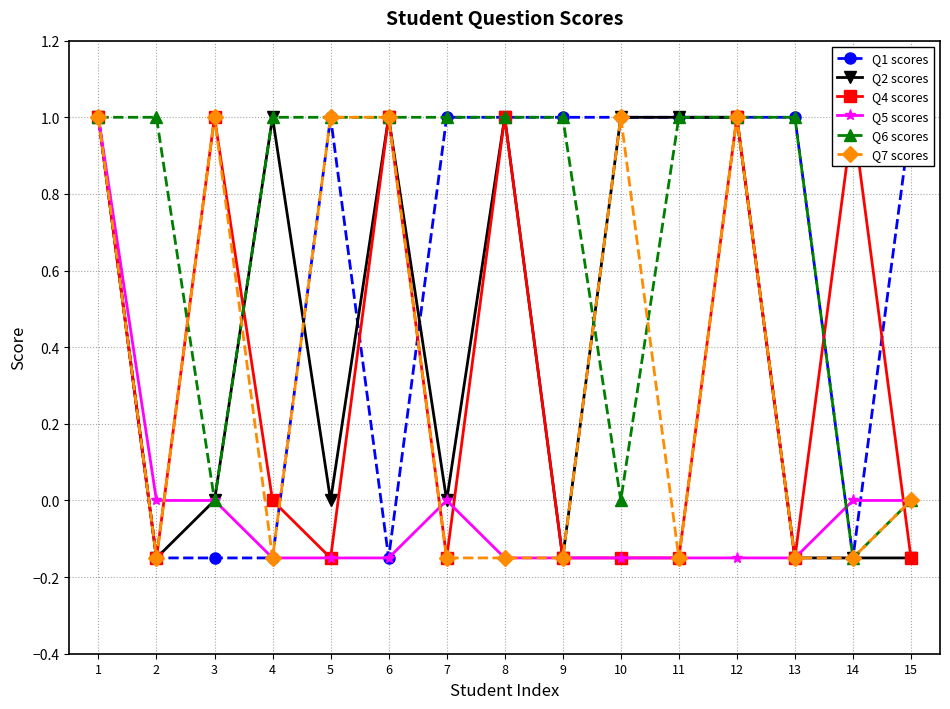

Where is the first local minimum for Q4 scores?

2